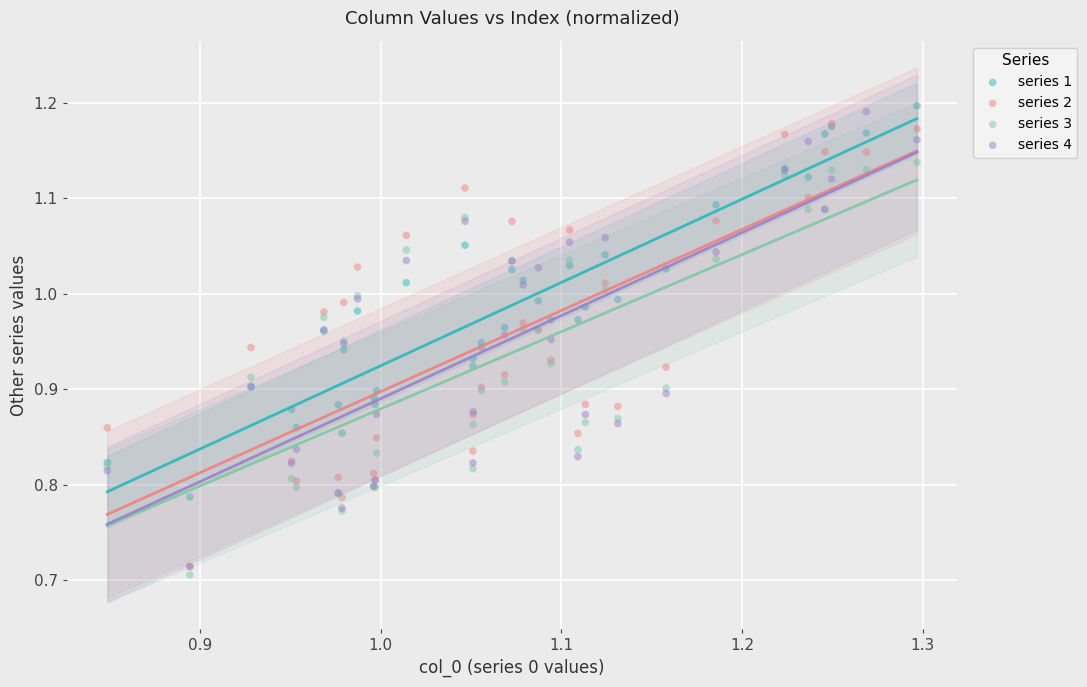

Which series contains the lowest Y value?

series 3